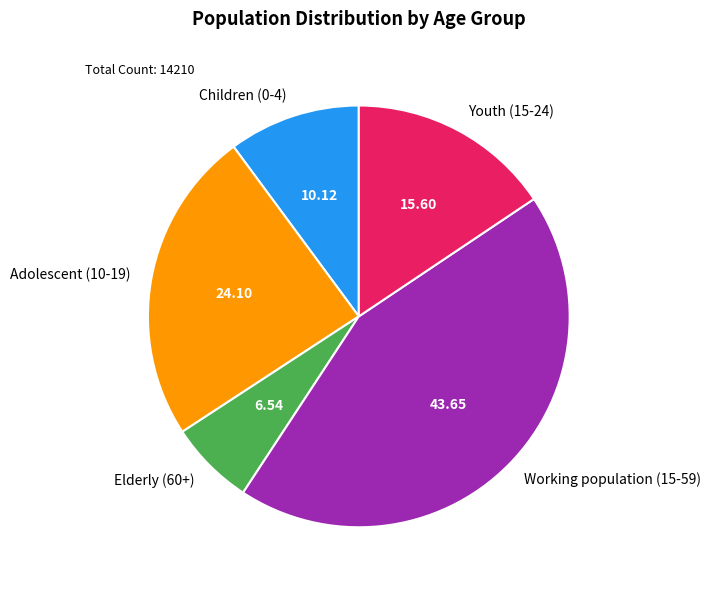

Which slice is the smallest?

Elderly (60+)